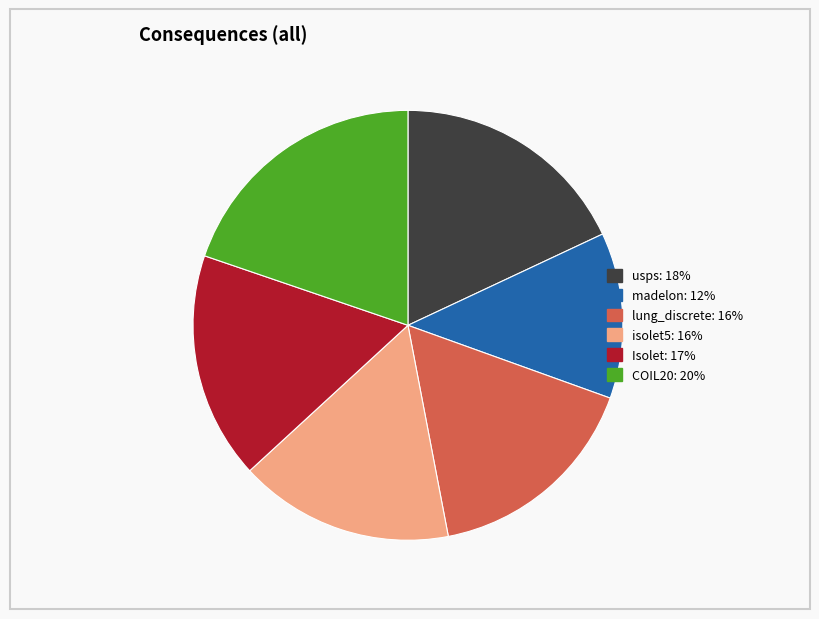

What is the largest slice in the pie chart?

COIL20: 20%